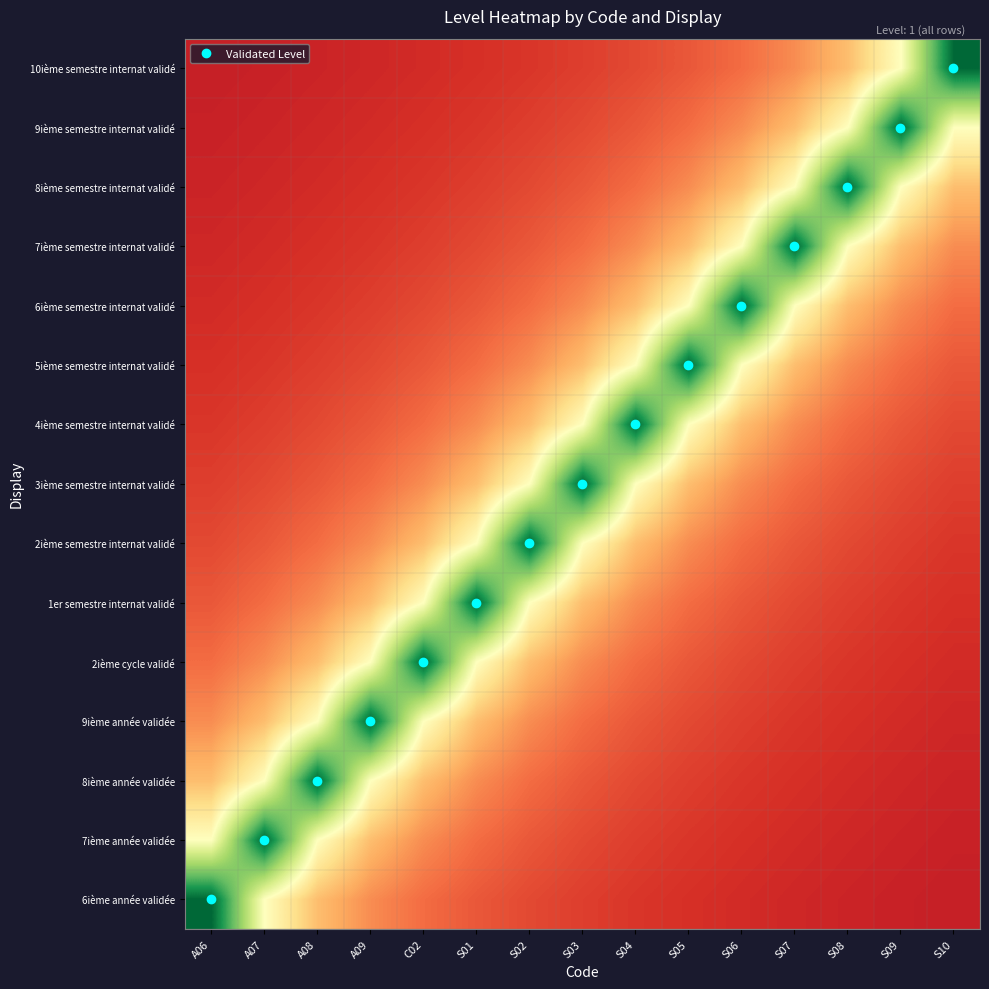

Reading left to right, what are all the values shown in this chart?

6ième année validée: A06=1.0	A07=0.5	A08=0.3	A09=0.2	C02=0.2	S01=0.2	S02=0.1	S03=0.1	S04=0.1	S05=0.1	S06=0.1	S07=0.1	S08=0.1	S09=0.1	S10=0.1
7ième année validée: A06=0.5	A07=1.0	A08=0.5	A09=0.3	C02=0.2	S01=0.2	S02=0.2	S03=0.1	S04=0.1	S05=0.1	S06=0.1	S07=0.1	S08=0.1	S09=0.1	S10=0.1
8ième année validée: A06=0.3	A07=0.5	A08=1.0	A09=0.5	C02=0.3	S01=0.2	S02=0.2	S03=0.2	S04=0.1	S05=0.1	S06=0.1	S07=0.1	S08=0.1	S09=0.1	S10=0.1
9ième année validée: A06=0.2	A07=0.3	A08=0.5	A09=1.0	C02=0.5	S01=0.3	S02=0.2	S03=0.2	S04=0.2	S05=0.1	S06=0.1	S07=0.1	S08=0.1	S09=0.1	S10=0.1
2ième cycle validé: A06=0.2	A07=0.2	A08=0.3	A09=0.5	C02=1.0	S01=0.5	S02=0.3	S03=0.2	S04=0.2	S05=0.2	S06=0.1	S07=0.1	S08=0.1	S09=0.1	S10=0.1
1er semestre internat validé: A06=0.2	A07=0.2	A08=0.2	A09=0.3	C02=0.5	S01=1.0	S02=0.5	S03=0.3	S04=0.2	S05=0.2	S06=0.2	S07=0.1	S08=0.1	S09=0.1	S10=0.1
2ième semestre internat validé: A06=0.1	A07=0.2	A08=0.2	A09=0.2	C02=0.3	S01=0.5	S02=1.0	S03=0.5	S04=0.3	S05=0.2	S06=0.2	S07=0.2	S08=0.1	S09=0.1	S10=0.1
3ième semestre internat validé: A06=0.1	A07=0.1	A08=0.2	A09=0.2	C02=0.2	S01=0.3	S02=0.5	S03=1.0	S04=0.5	S05=0.3	S06=0.2	S07=0.2	S08=0.2	S09=0.1	S10=0.1
4ième semestre internat validé: A06=0.1	A07=0.1	A08=0.1	A09=0.2	C02=0.2	S01=0.2	S02=0.3	S03=0.5	S04=1.0	S05=0.5	S06=0.3	S07=0.2	S08=0.2	S09=0.2	S10=0.1
5ième semestre internat validé: A06=0.1	A07=0.1	A08=0.1	A09=0.1	C02=0.2	S01=0.2	S02=0.2	S03=0.3	S04=0.5	S05=1.0	S06=0.5	S07=0.3	S08=0.2	S09=0.2	S10=0.2
6ième semestre internat validé: A06=0.1	A07=0.1	A08=0.1	A09=0.1	C02=0.1	S01=0.2	S02=0.2	S03=0.2	S04=0.3	S05=0.5	S06=1.0	S07=0.5	S08=0.3	S09=0.2	S10=0.2
7ième semestre internat validé: A06=0.1	A07=0.1	A08=0.1	A09=0.1	C02=0.1	S01=0.1	S02=0.2	S03=0.2	S04=0.2	S05=0.3	S06=0.5	S07=1.0	S08=0.5	S09=0.3	S10=0.2
8ième semestre internat validé: A06=0.1	A07=0.1	A08=0.1	A09=0.1	C02=0.1	S01=0.1	S02=0.1	S03=0.2	S04=0.2	S05=0.2	S06=0.3	S07=0.5	S08=1.0	S09=0.5	S10=0.3
9ième semestre internat validé: A06=0.1	A07=0.1	A08=0.1	A09=0.1	C02=0.1	S01=0.1	S02=0.1	S03=0.1	S04=0.2	S05=0.2	S06=0.2	S07=0.3	S08=0.5	S09=1.0	S10=0.5
10ième semestre internat validé: A06=0.1	A07=0.1	A08=0.1	A09=0.1	C02=0.1	S01=0.1	S02=0.1	S03=0.1	S04=0.1	S05=0.2	S06=0.2	S07=0.2	S08=0.3	S09=0.5	S10=1.0